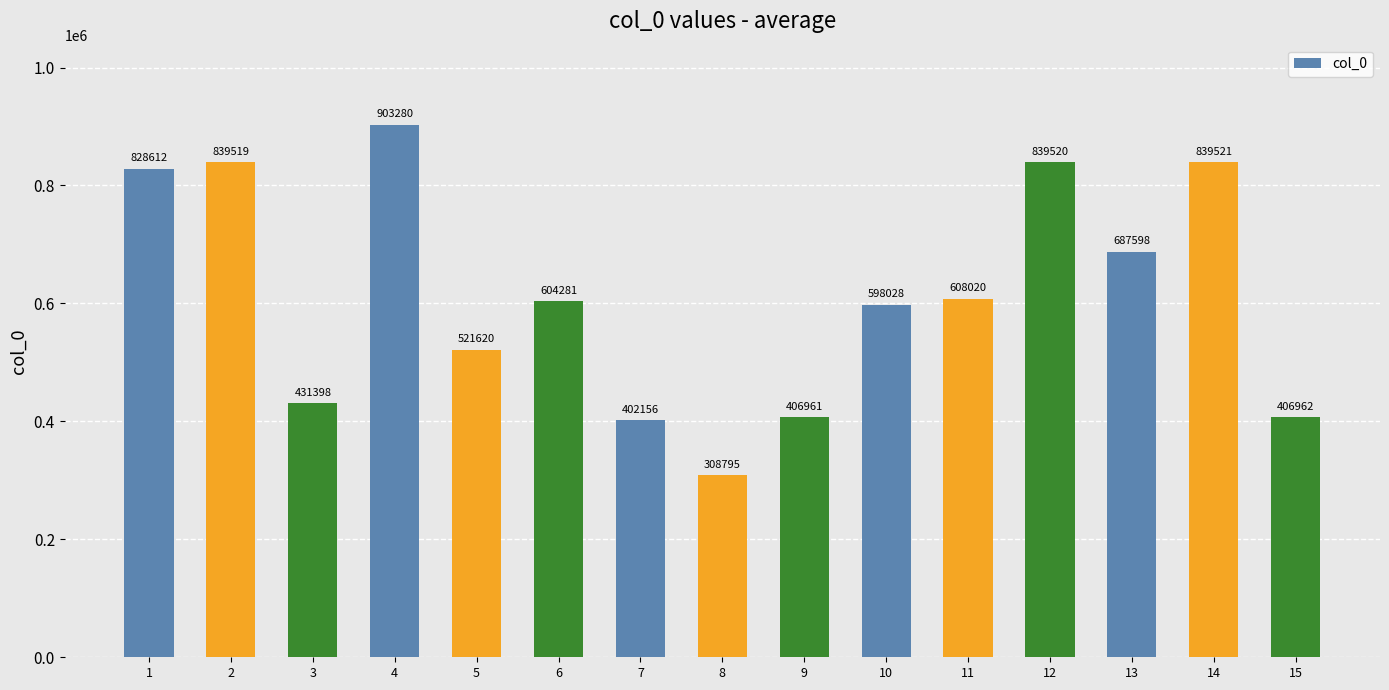

What is the average value?

615085